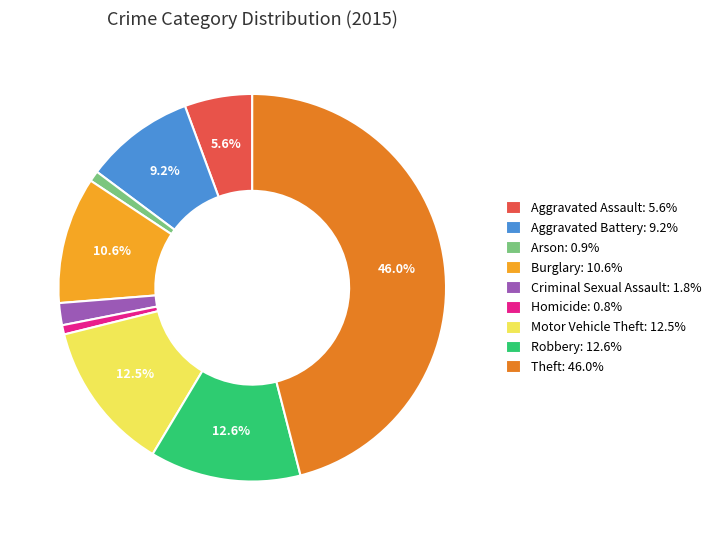

Is there any slice that represents more than half of the pie?

No